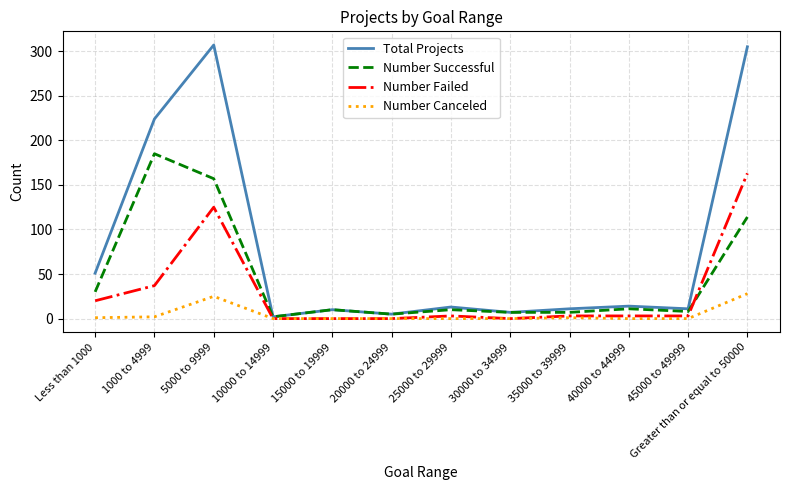

At which label does Number Failed reach its peak?

Greater than or equal to 50000